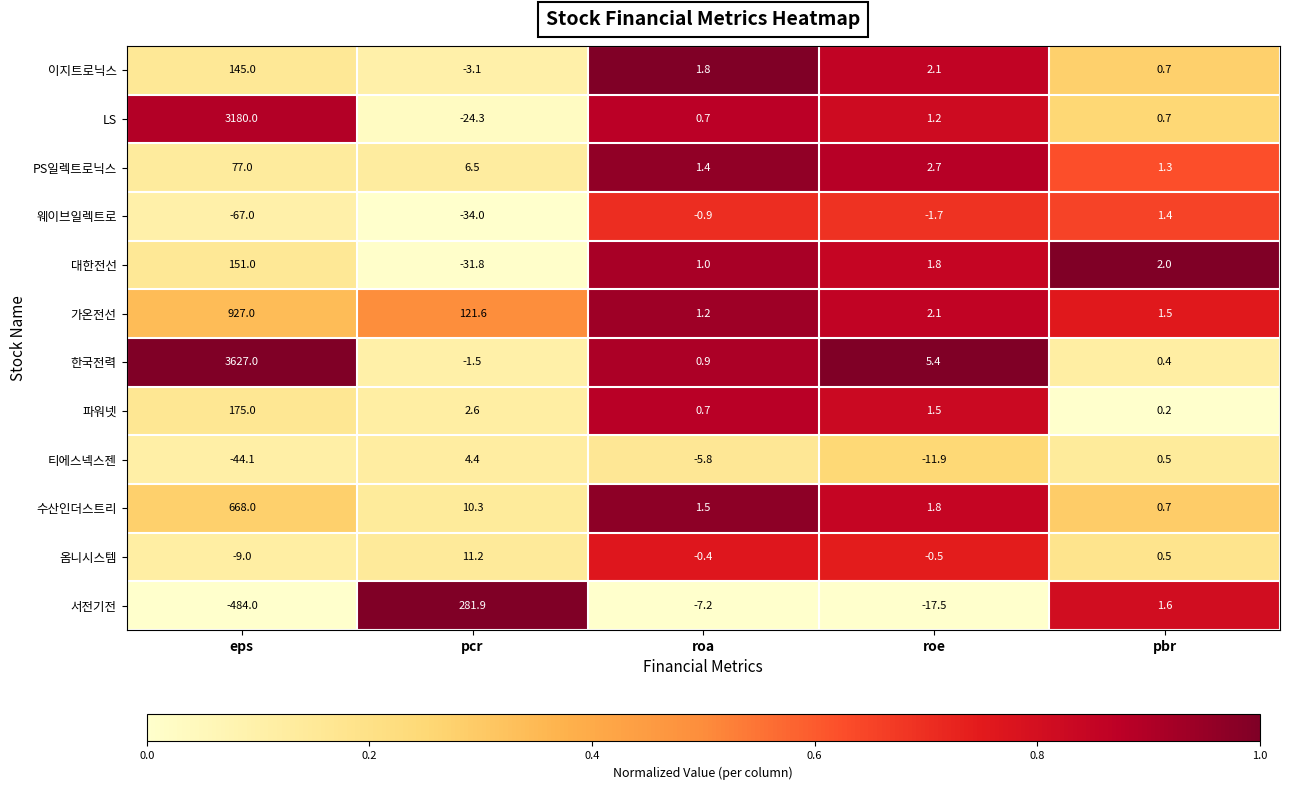

The value of 한국전력 at pcr is -2.3. True or false?

False